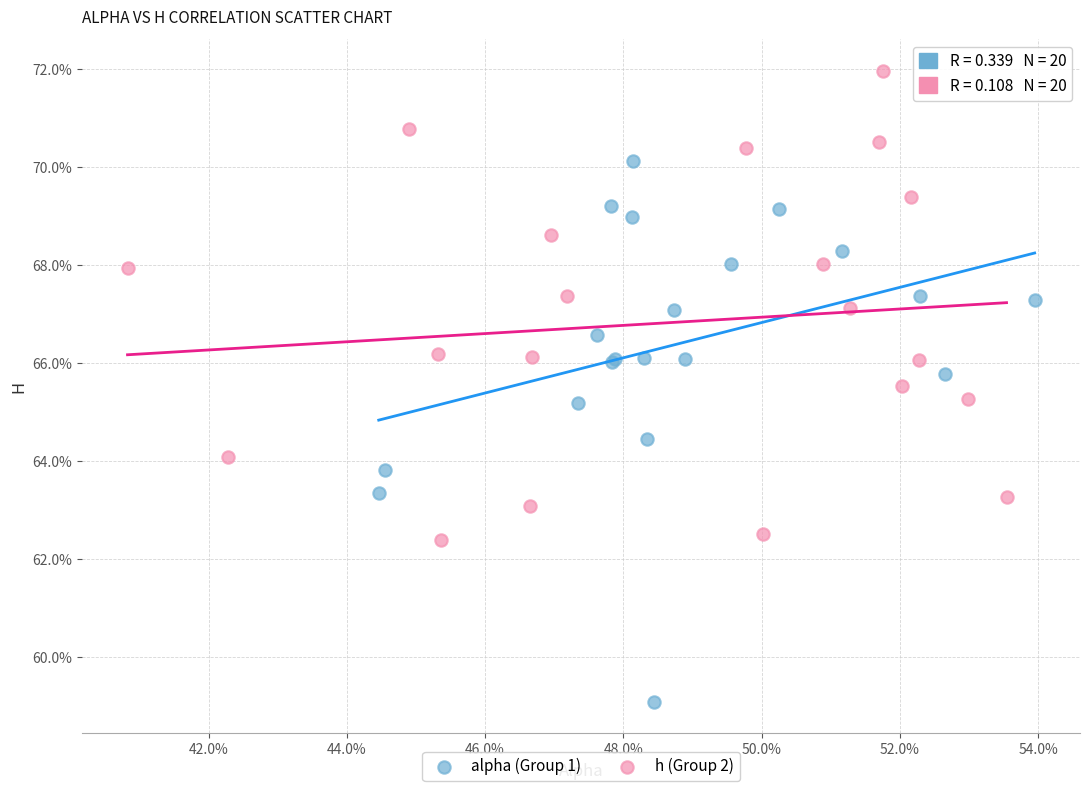

Which series has the largest Y range (max minus min)?

alpha (Group 1)